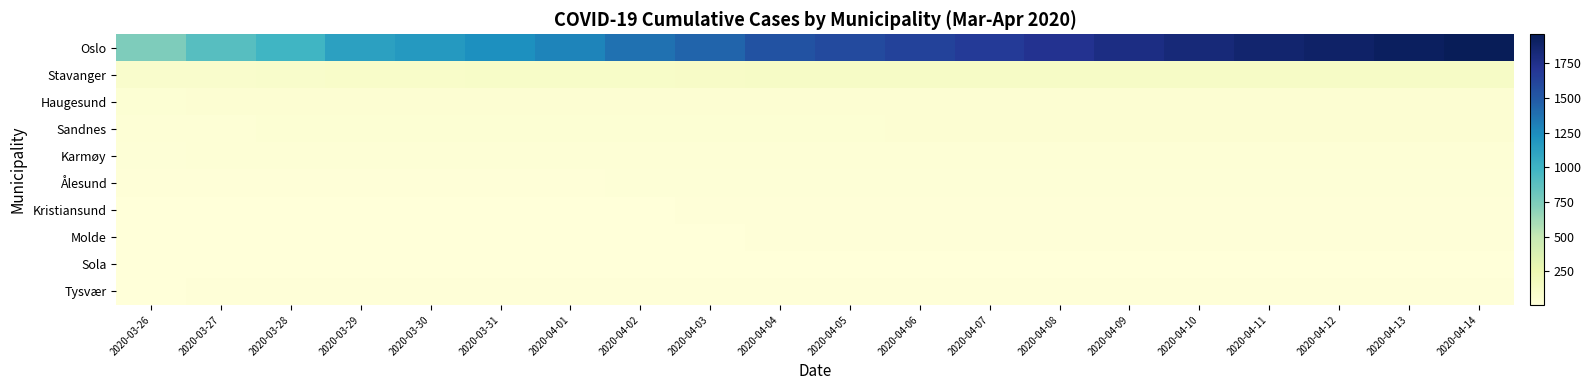

List the series in order of their peak value, lowest first.

Sola, Molde, Kristiansund, Tysvær, Ålesund, Karmøy, Sandnes, Haugesund, Stavanger, Oslo